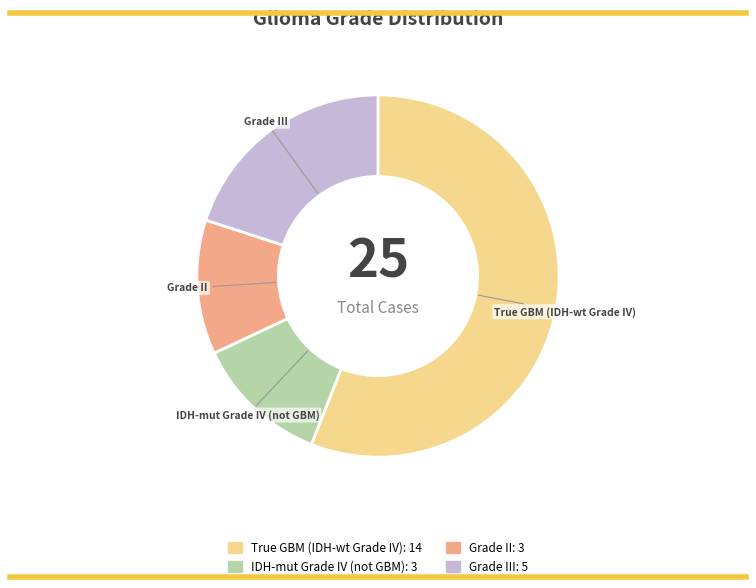

Does True GBM (IDH-wt Grade IV) account for over 50% of the chart?

Yes